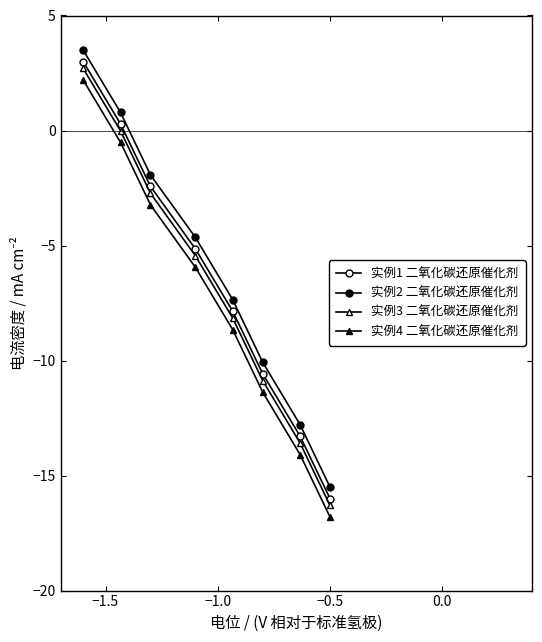

At −0.5, list the series in order from largest to smallest.

实例2 二氧化碳还原催化剂, 实例1 二氧化碳还原催化剂, 实例3 二氧化碳还原催化剂, 实例4 二氧化碳还原催化剂